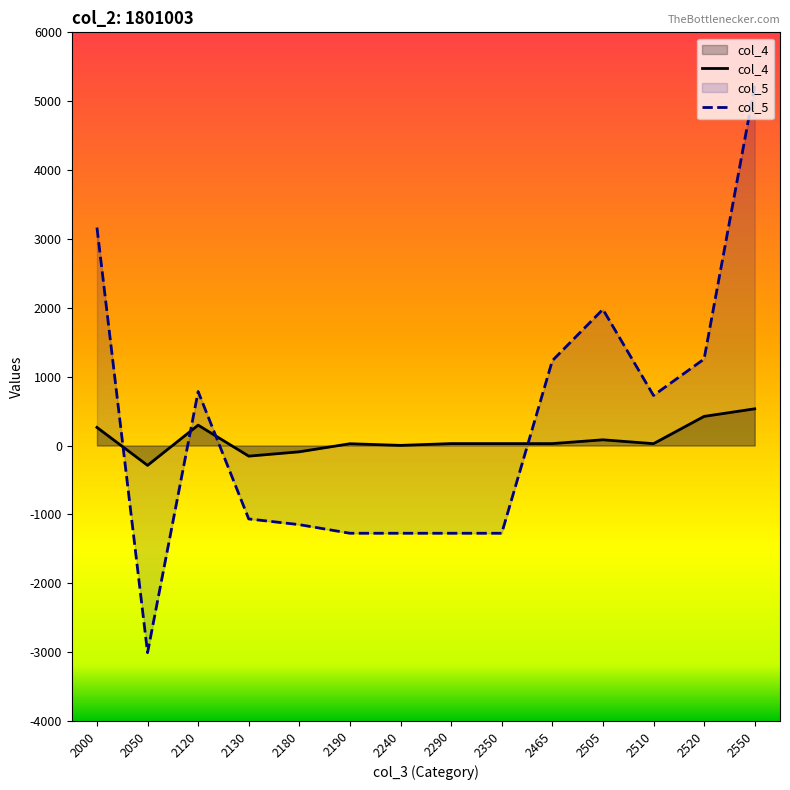

What is the difference between the col_4 values at 2465 and 2130?

182